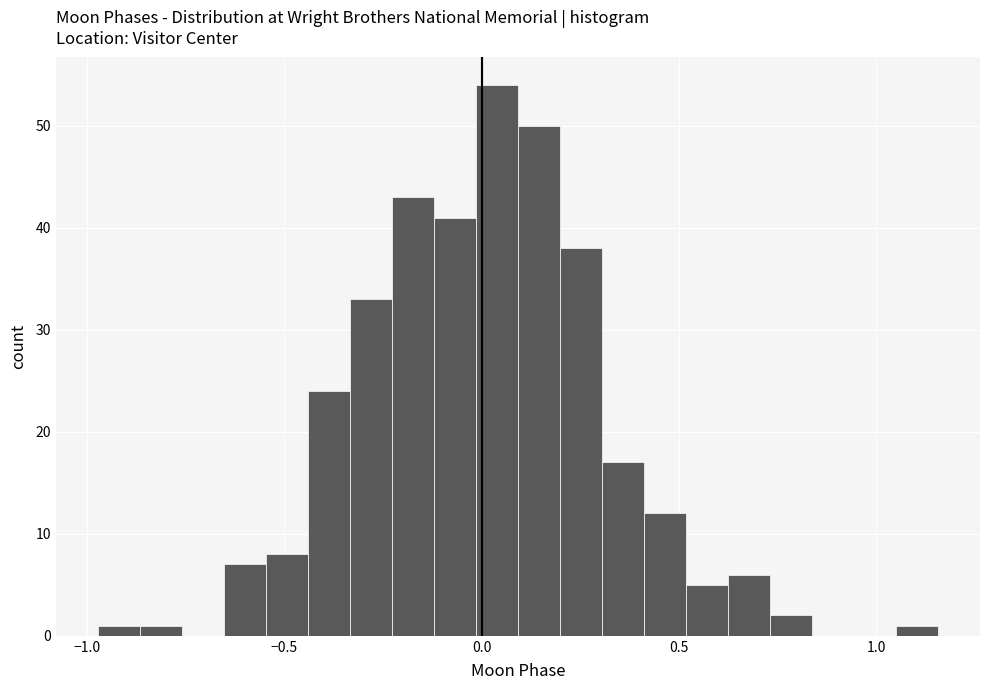

Around what value on the x-axis is the tallest bar? Give the approximate position of its centre, as read against the axis.

0.05